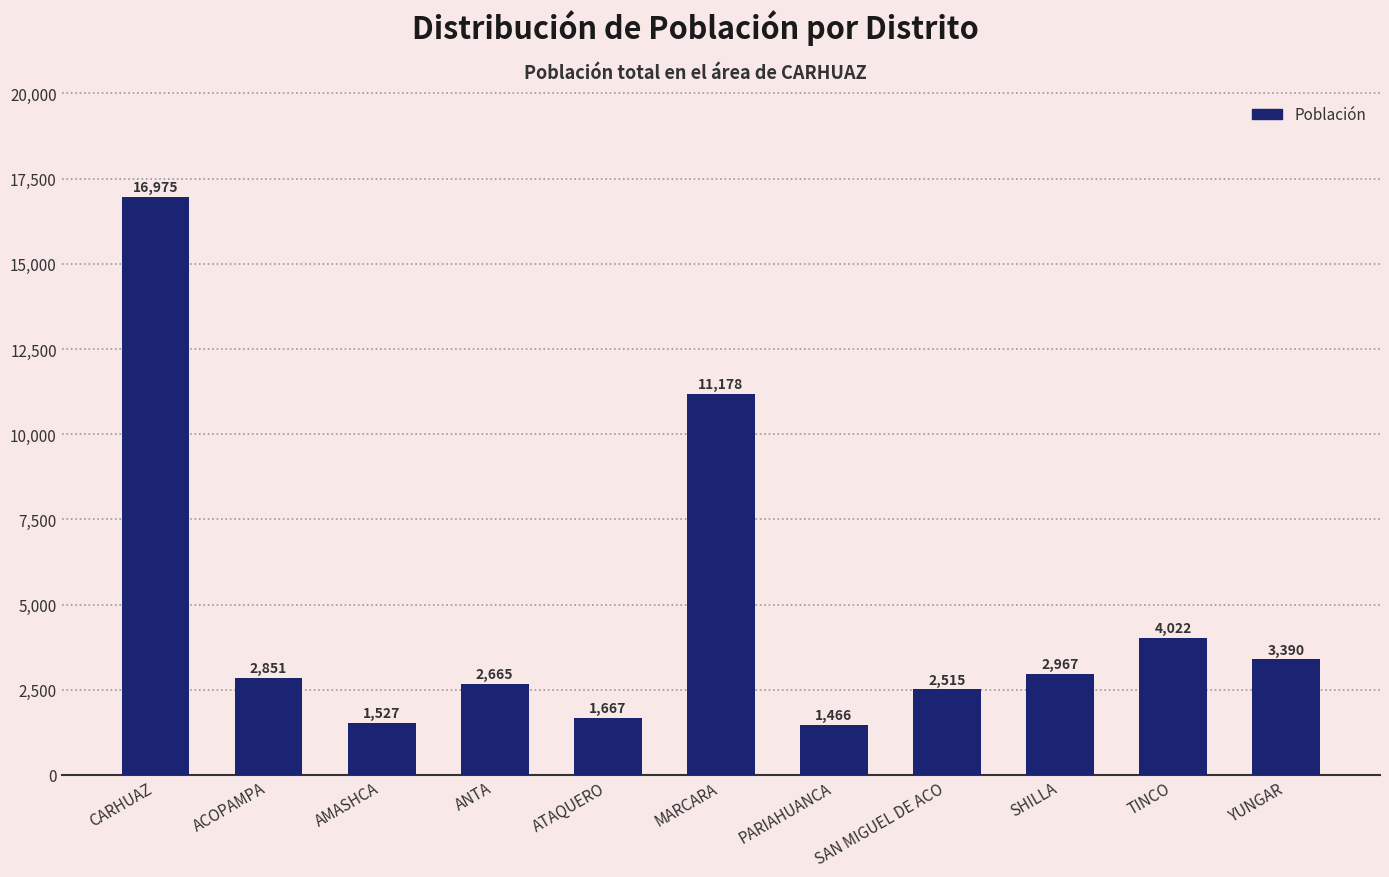

List the labels in order of value, largest first.

CARHUAZ, MARCARA, TINCO, YUNGAR, SHILLA, ACOPAMPA, ANTA, SAN MIGUEL DE ACO, ATAQUERO, AMASHCA, PARIAHUANCA